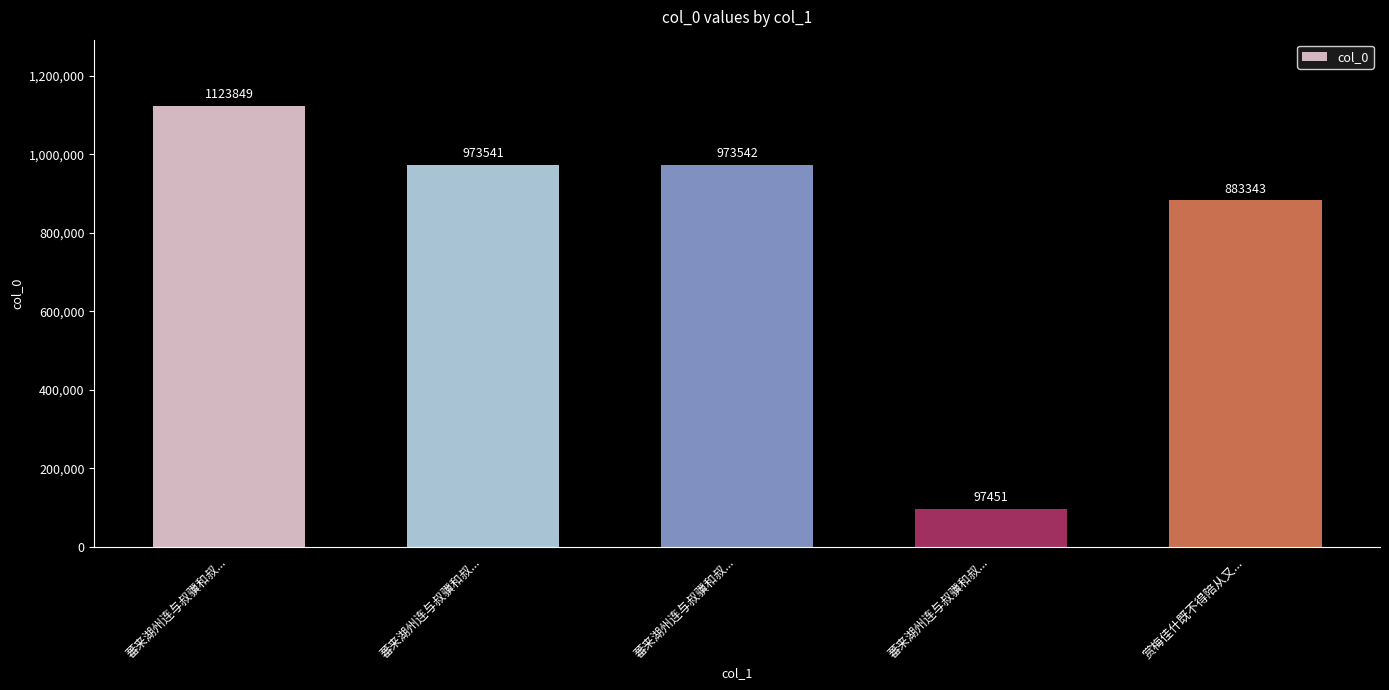

What is the sum of the values at 蕃来湖州连与叔骥和叔... and 赏梅佳什既不得陪从又...?

1856884